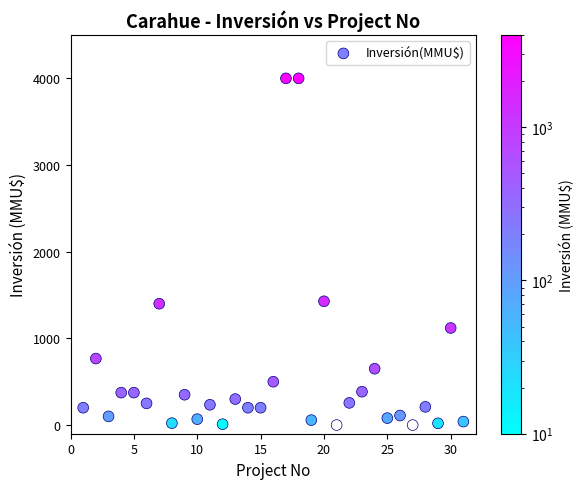

What is the range of X values (max minus min)?

30